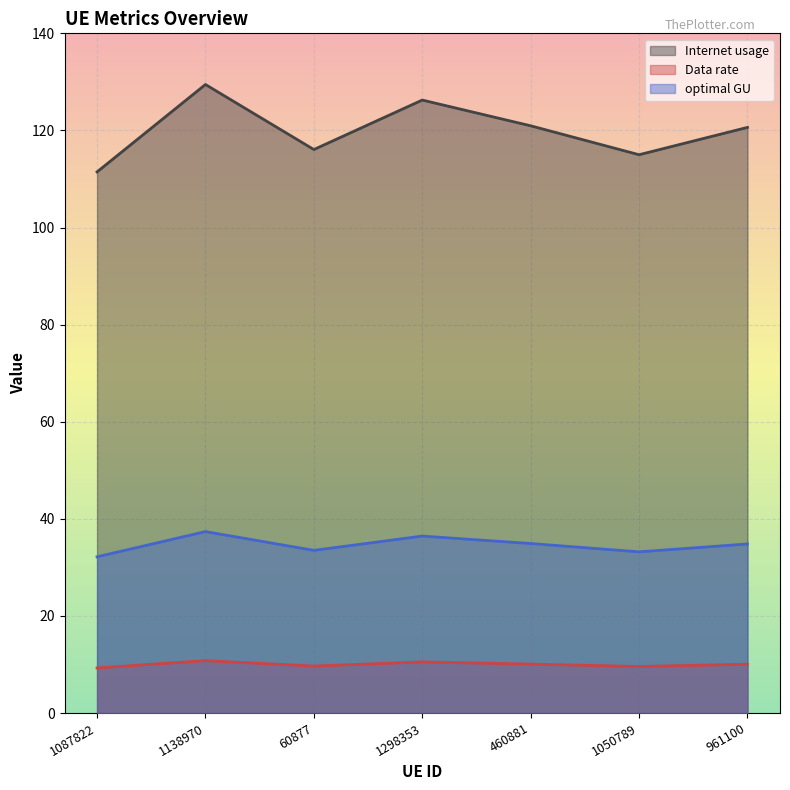

How many lines are shown in the chart?

3